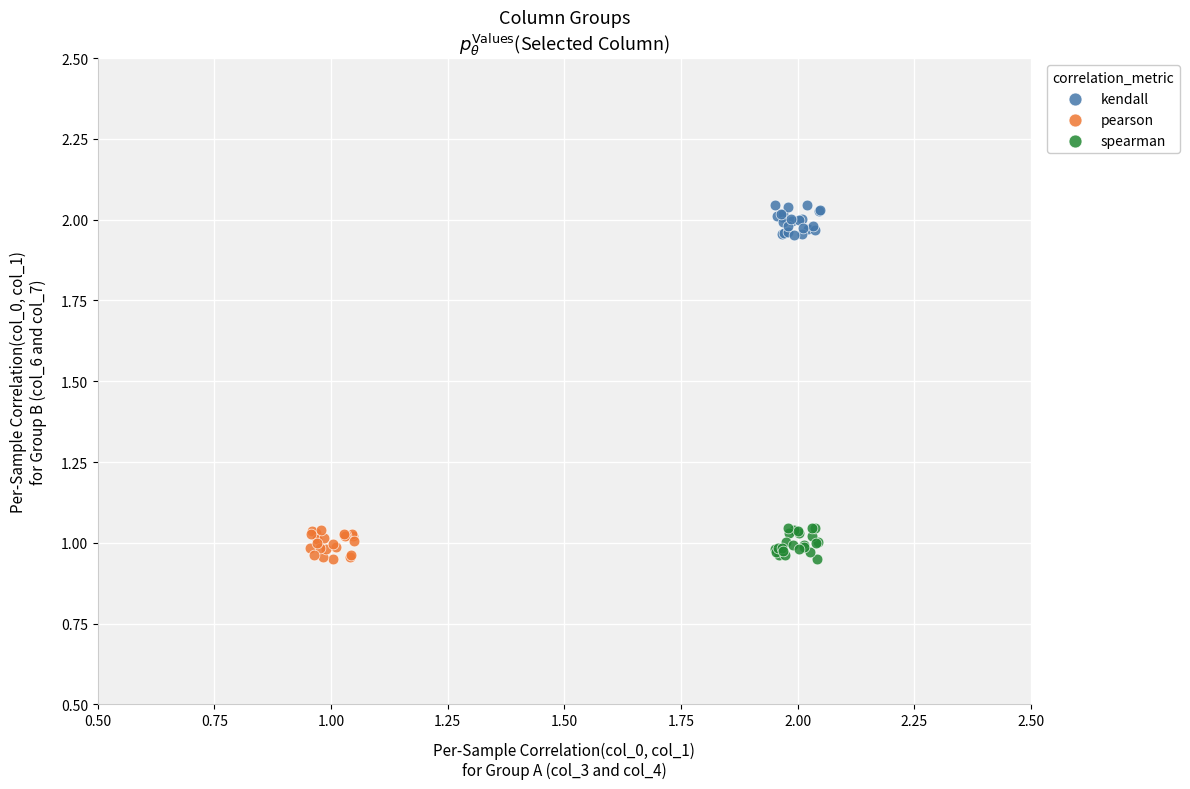

Which series reaches the maximum Y coordinate?

kendall